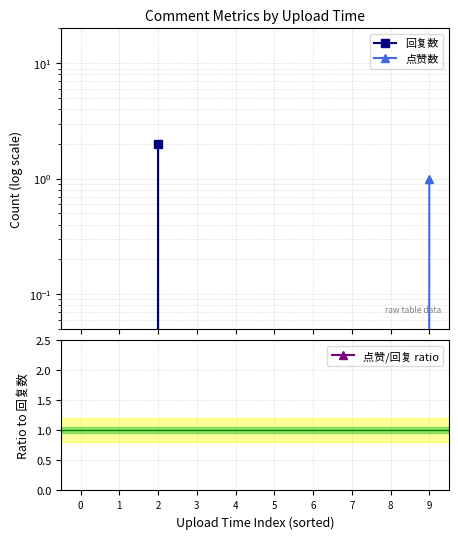

The 回复数 series shows 0.0 at 3. True or false?

True